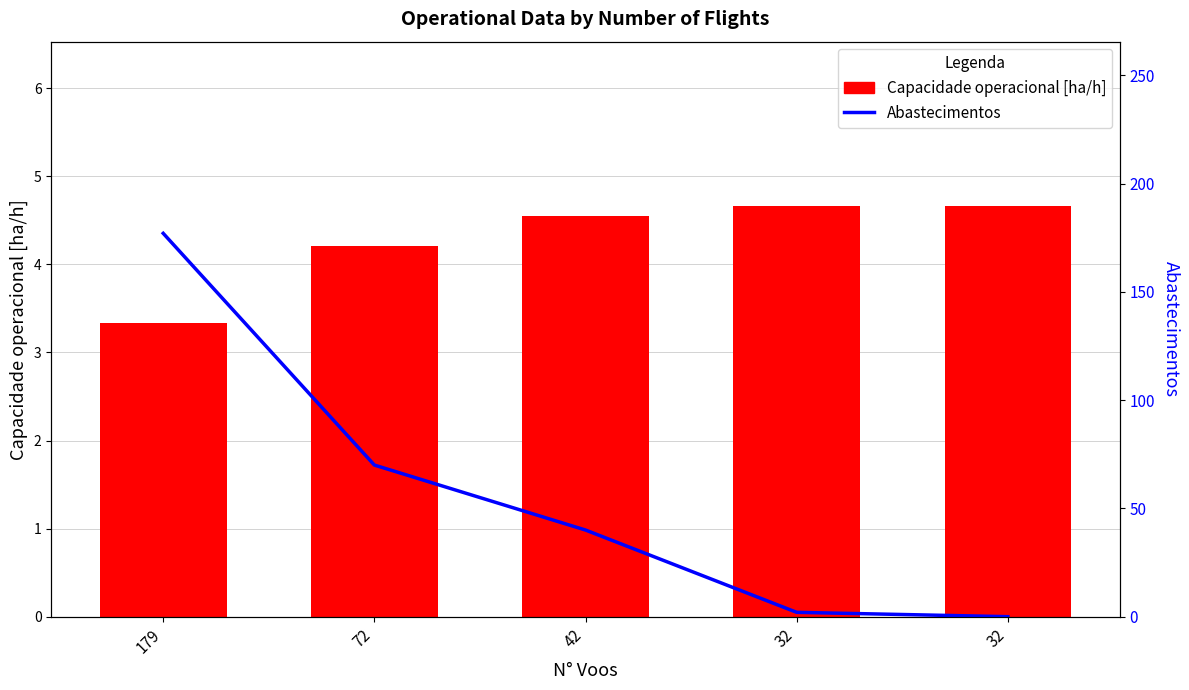

How many data points in Abastecimentos are less than 40?

2